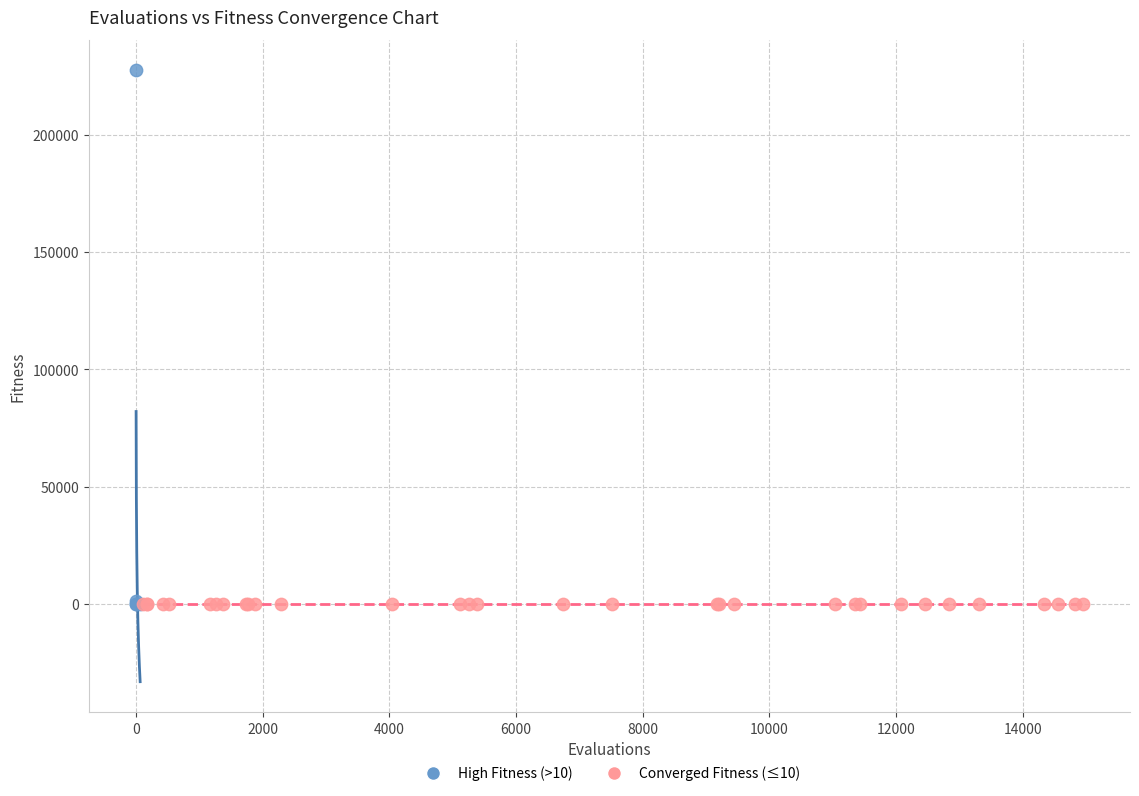

Which series contains the highest Y value?

High Fitness (>10)